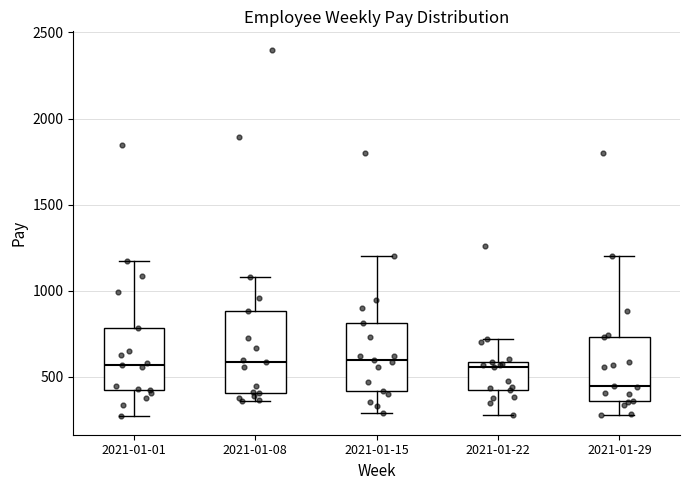

Reading left to right, transcribe this box plot: for each box, give where its median line is, the range the box spans, and where its two whiskers end, as read against the y-axis. The values are not printed on the chart, so give them approximately, as read against the axis.

2021-01-01: median 550, box 400 to 800, whiskers 250 to 1150
2021-01-08: median 600, box 400 to 900, whiskers 350 to 1100
2021-01-15: median 600, box 400 to 800, whiskers 300 to 1200
2021-01-22: median 550, box 400 to 600, whiskers 300 to 700
2021-01-29: median 450, box 350 to 750, whiskers 300 to 1200